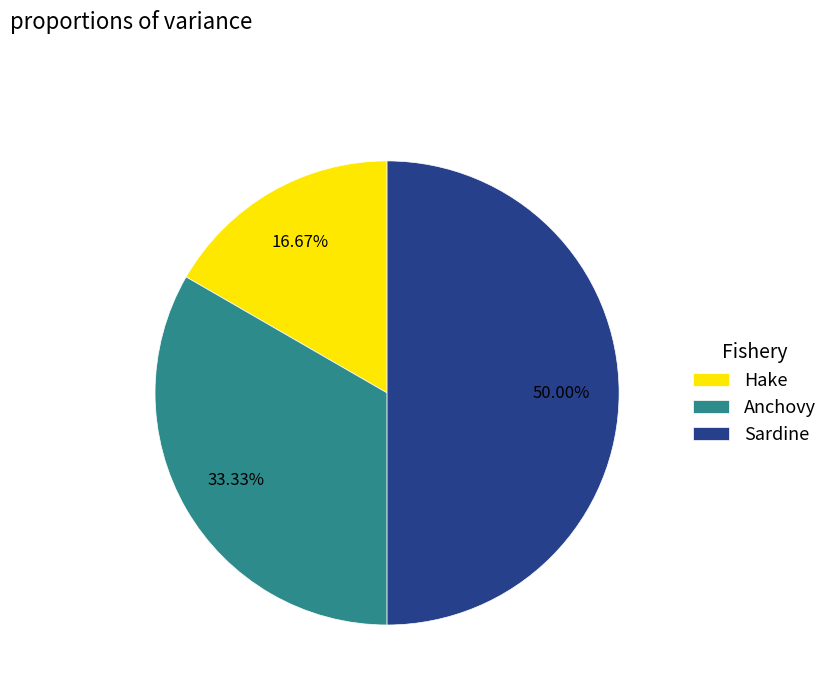

What portion of the pie excludes Hake?

83.3%